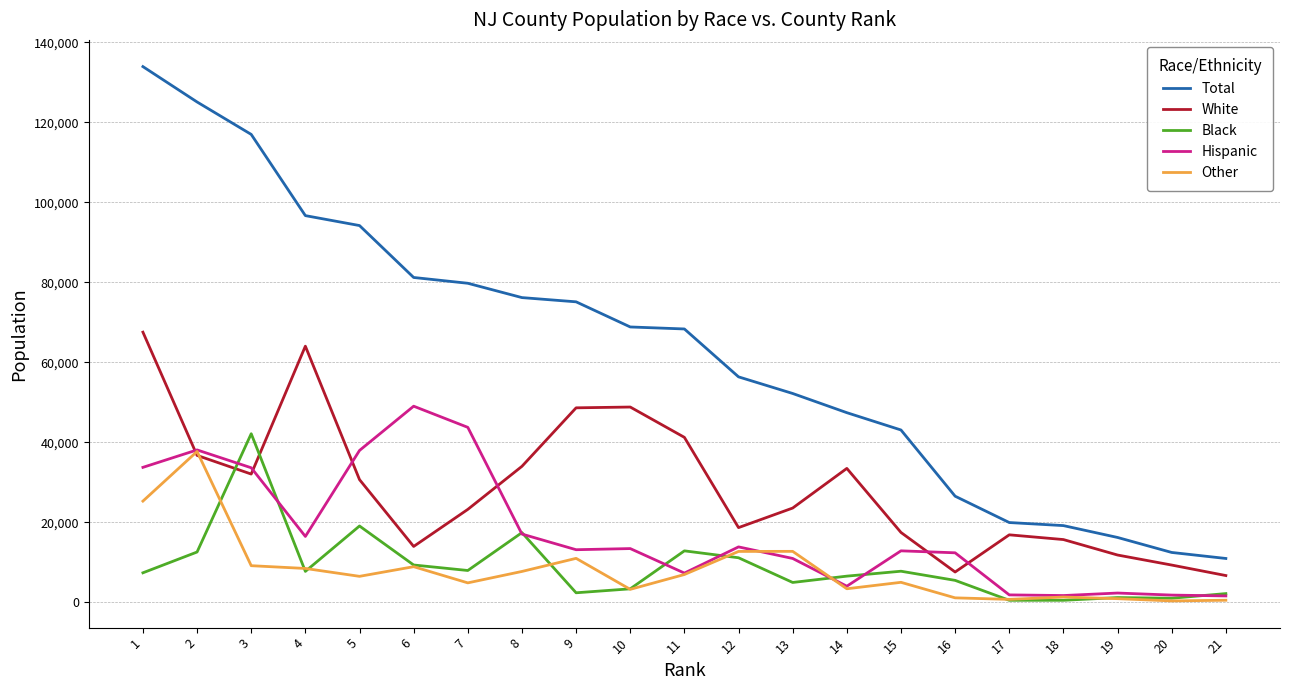

True or false: Total has a value of 108634 at 7.

False